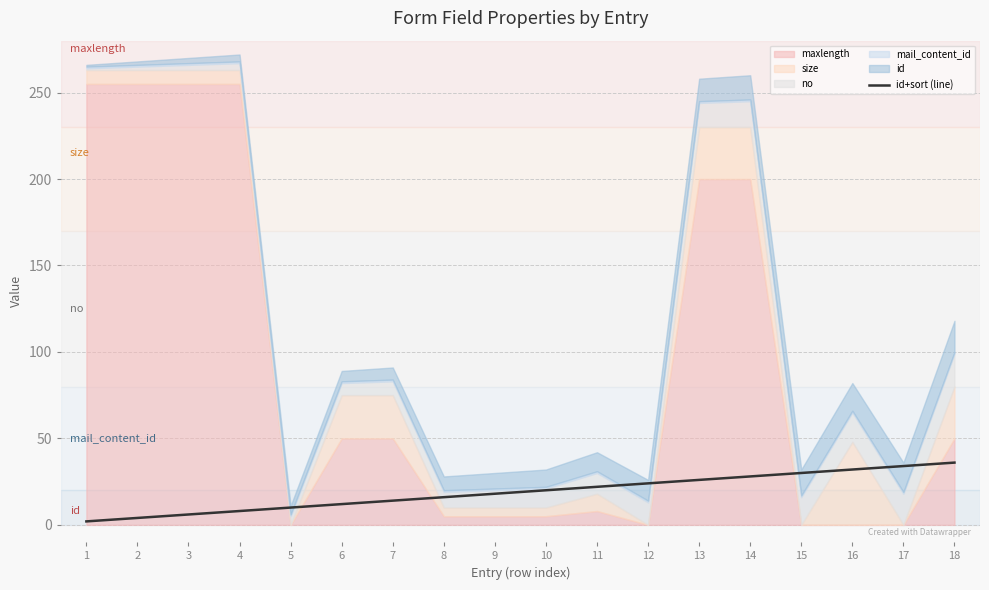

The value of id+sort (line) at 15 is 45. True or false?

False